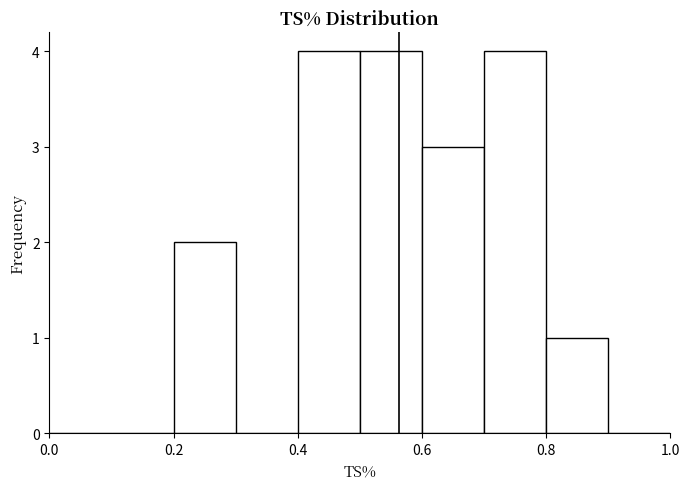

Reading left to right, list every bar in this chart as the range it spans on the x-axis followed by its height. The values are not printed on the chart, so give them approximately, as read against the axis.

0.0 to 0.1: 0
0.1 to 0.2: 0
0.2 to 0.3: 2
0.3 to 0.4: 0
0.4 to 0.5: 4
0.5 to 0.6: 4
0.6 to 0.7: 3
0.7 to 0.8: 4
0.8 to 0.9: 1
0.9 to 1.0: 0